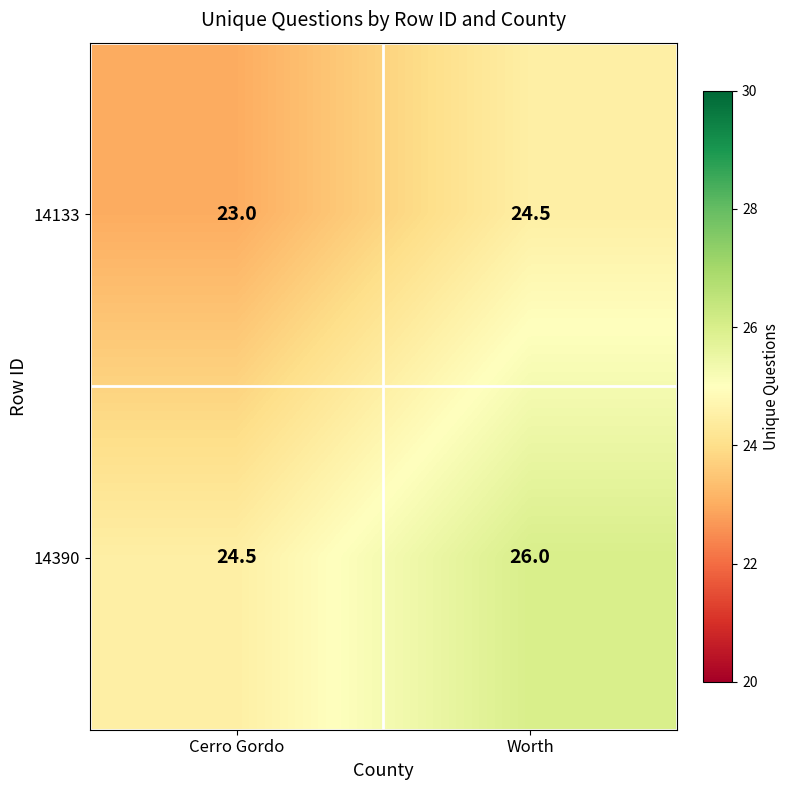

Reading right to left, extract all data points from this chart.

14133: 24.5	23.0
14390: 26.0	24.5